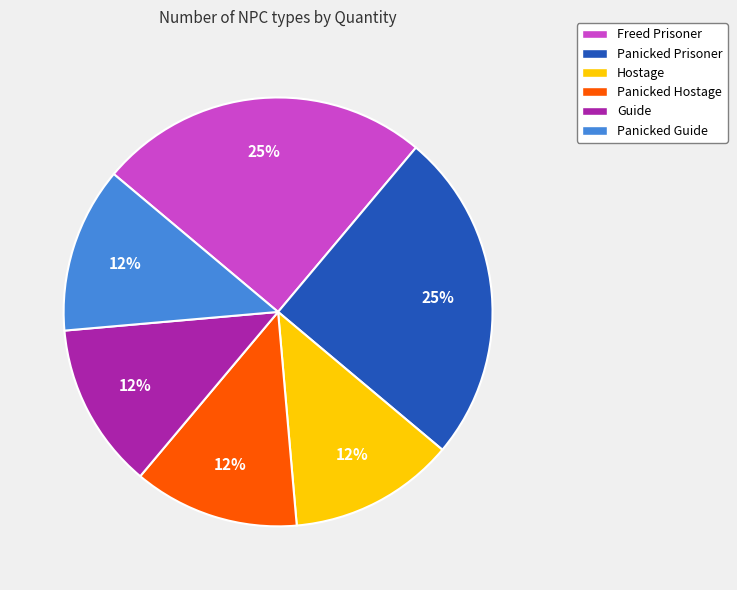

Is there any slice that represents more than half of the pie?

No